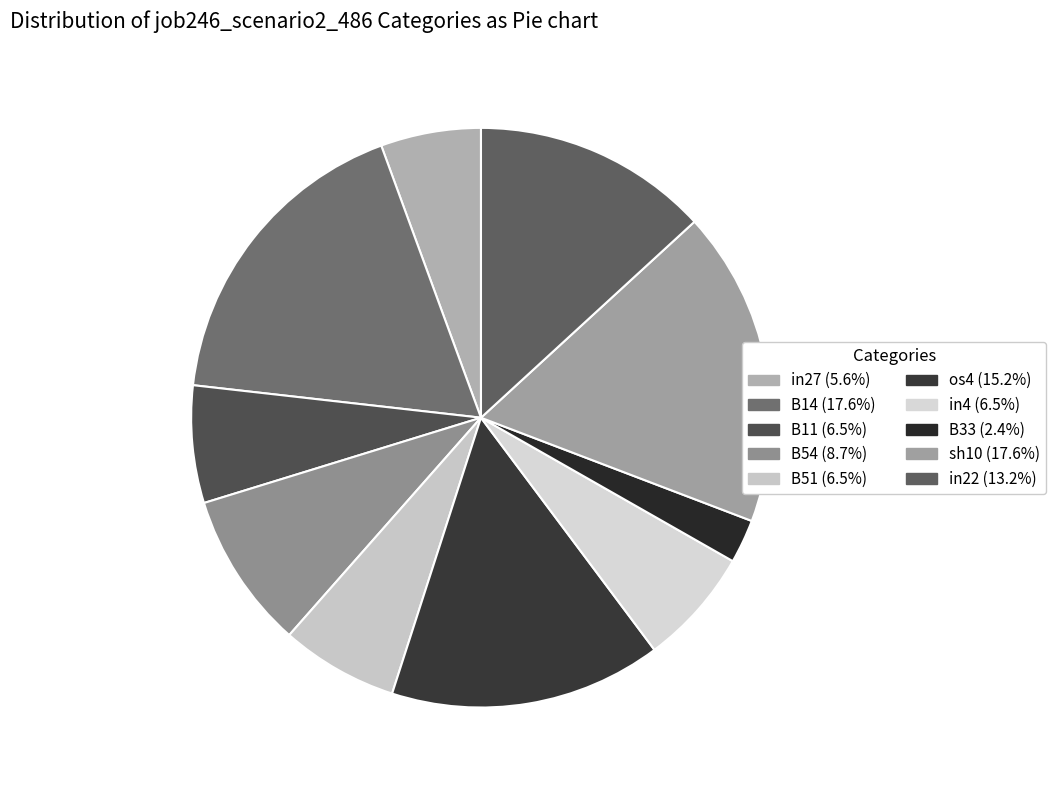

To the nearest percent, what portion does sh10 represent?

18%